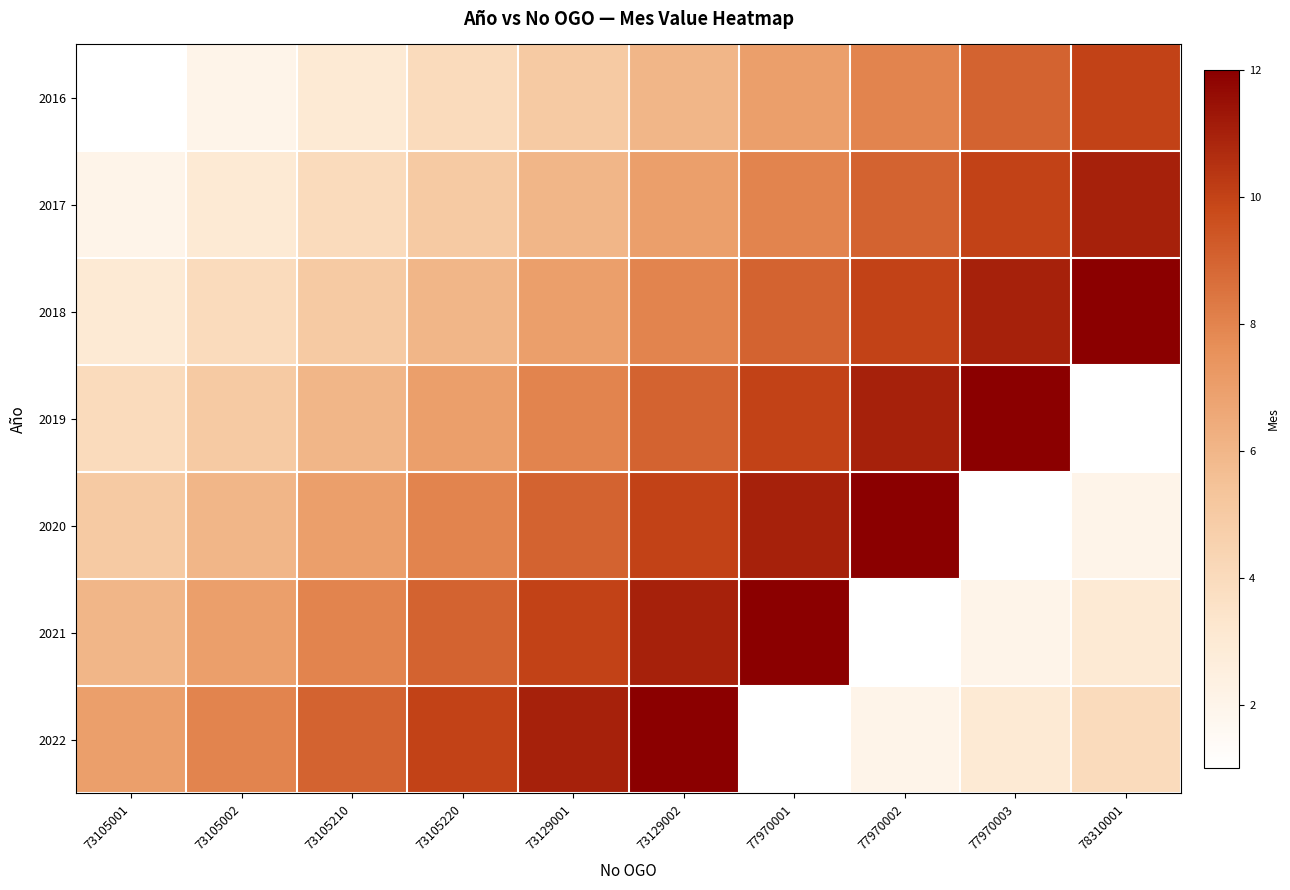

Reading right to left, what are all the values shown in this chart?

2016: 78310001=10	77970003=9	77970002=8	77970001=7	73129002=6	73129001=5	73105220=4	73105210=3	73105002=2	73105001=1
2017: 78310001=11	77970003=10	77970002=9	77970001=8	73129002=7	73129001=6	73105220=5	73105210=4	73105002=3	73105001=2
2018: 78310001=12	77970003=11	77970002=10	77970001=9	73129002=8	73129001=7	73105220=6	73105210=5	73105002=4	73105001=3
2019: 78310001=1	77970003=12	77970002=11	77970001=10	73129002=9	73129001=8	73105220=7	73105210=6	73105002=5	73105001=4
2020: 78310001=2	77970003=1	77970002=12	77970001=11	73129002=10	73129001=9	73105220=8	73105210=7	73105002=6	73105001=5
2021: 78310001=3	77970003=2	77970002=1	77970001=12	73129002=11	73129001=10	73105220=9	73105210=8	73105002=7	73105001=6
2022: 78310001=4	77970003=3	77970002=2	77970001=1	73129002=12	73129001=11	73105220=10	73105210=9	73105002=8	73105001=7